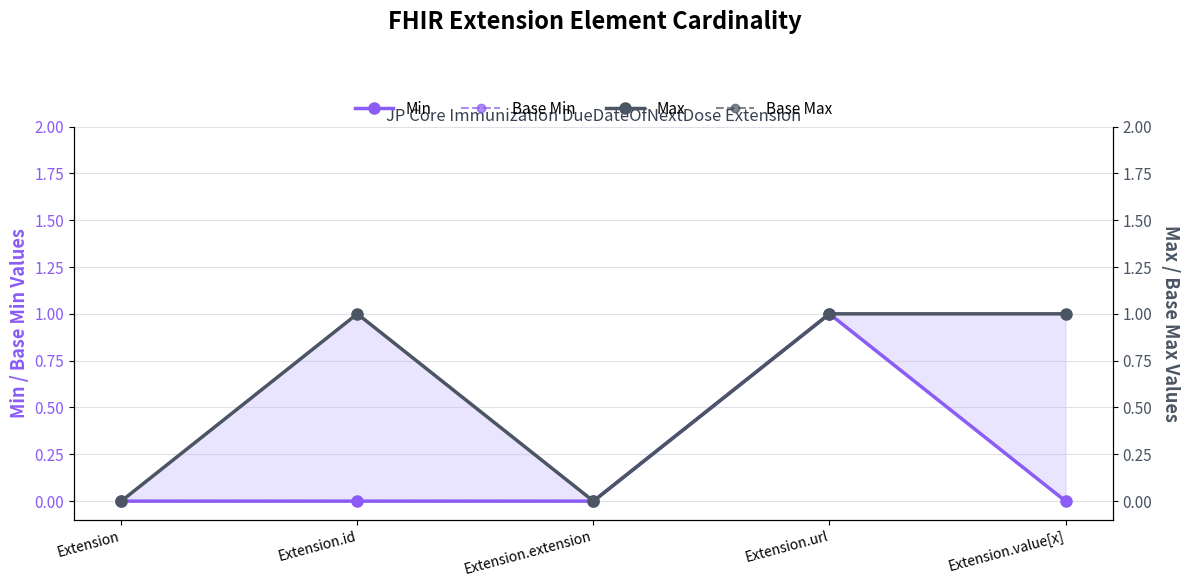

How many values in the Max series are below 1?

2